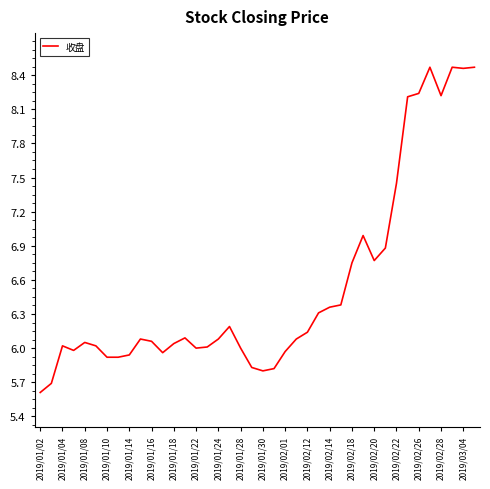

What is the minimum value shown in the chart?

5.6